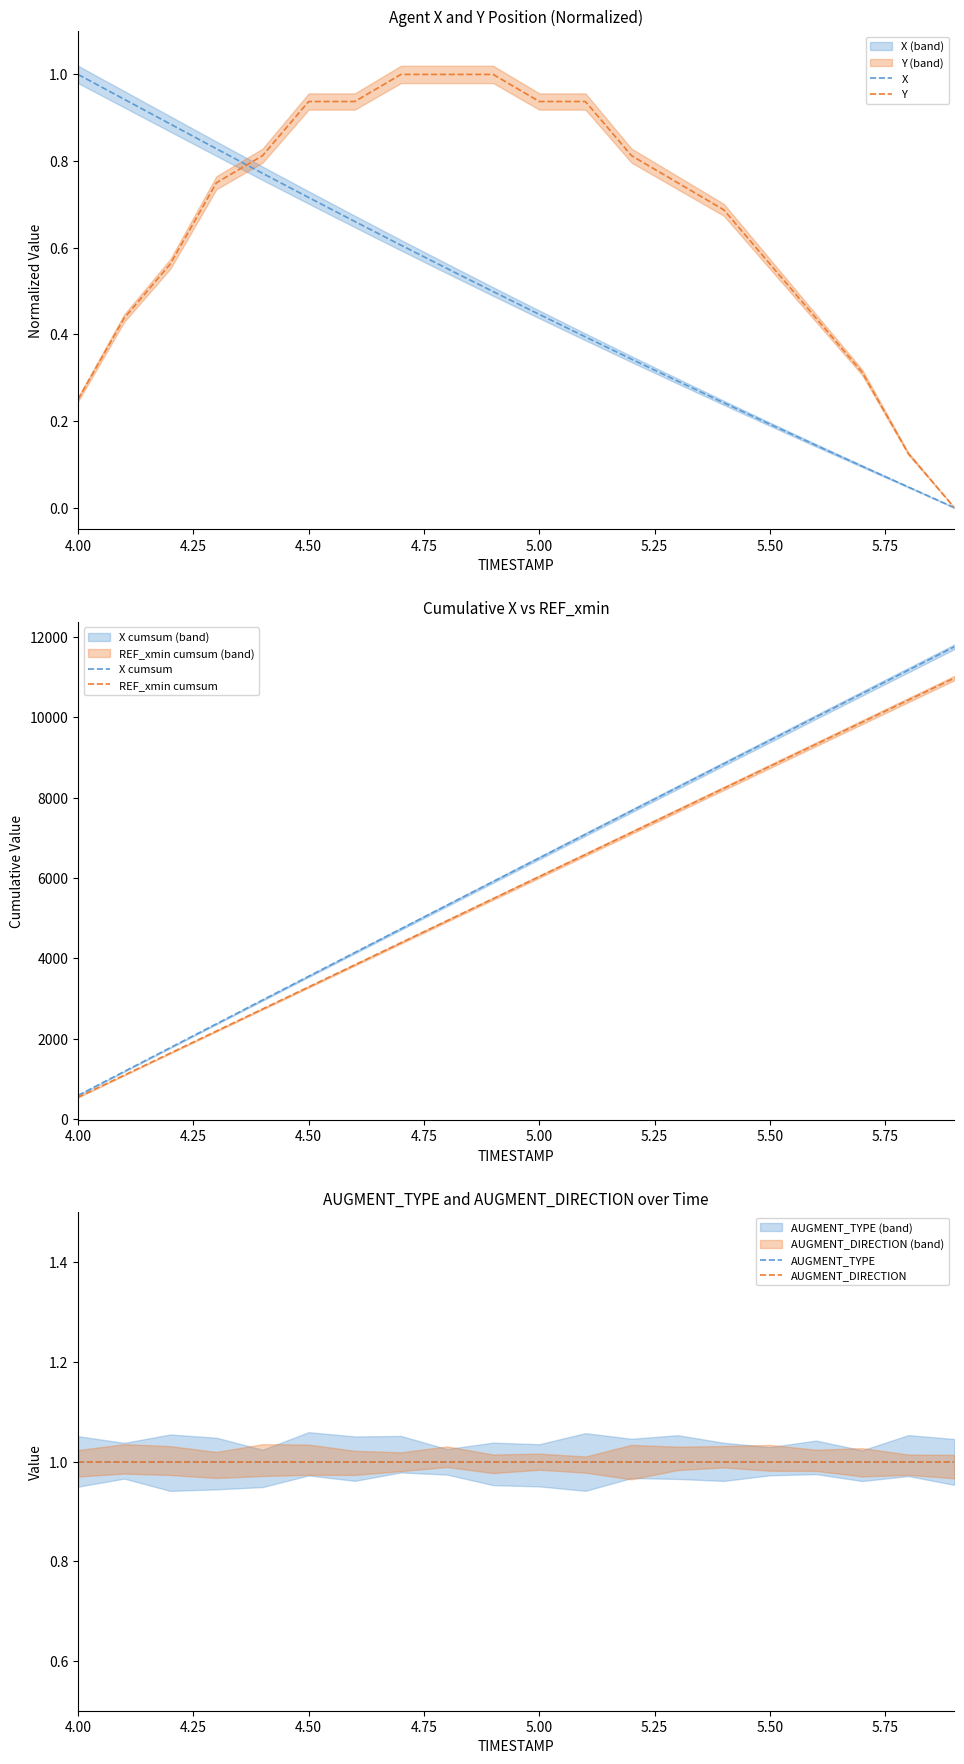

Which series changed the most between 4.75 and 5.00?

X cumsum